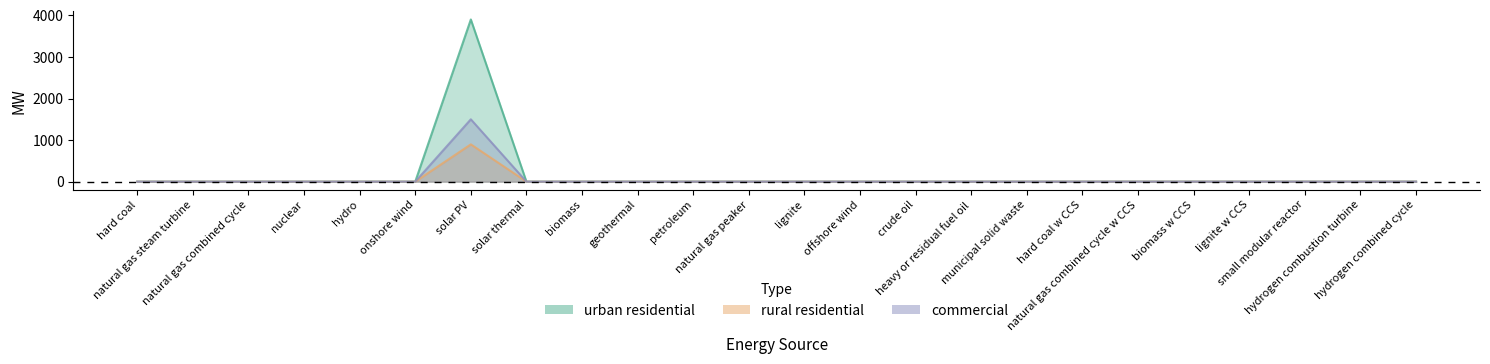

Which series changed the most between natural gas peaker and offshore wind?

urban residential